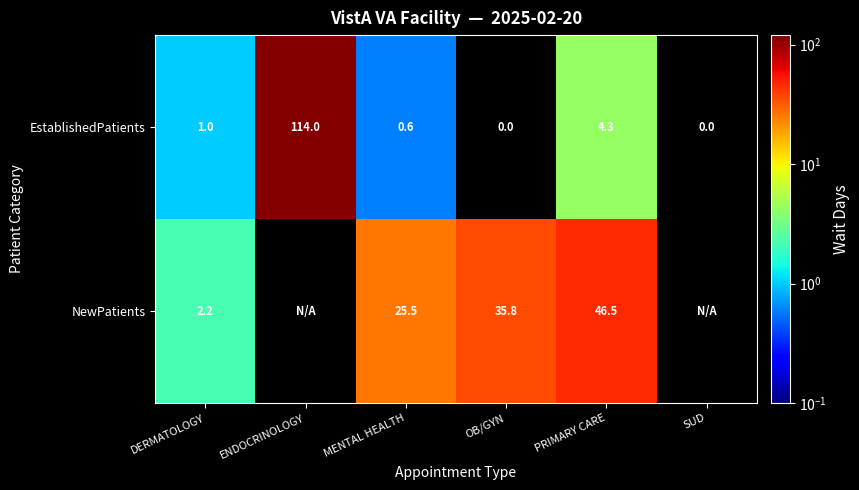

The EstablishedPatients series shows 4.3 at PRIMARY CARE. True or false?

True